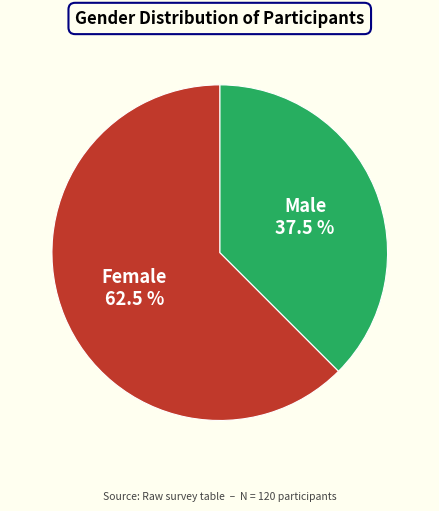

Does any single category account for the majority?

Yes